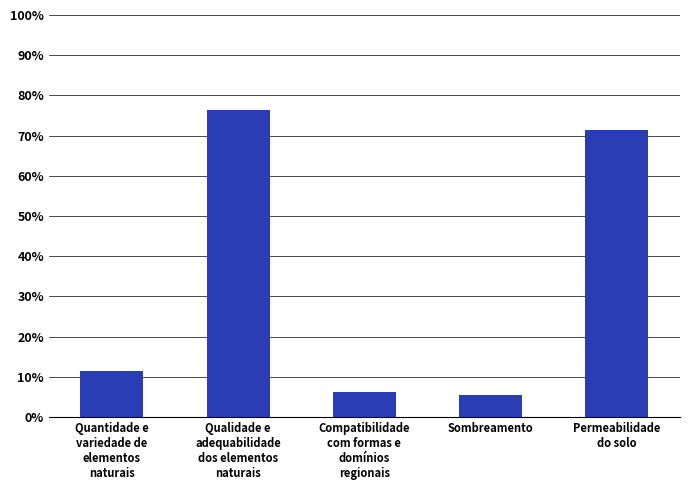

Which label corresponds to the largest value in the chart?

Qualidade e
adequabilidade
dos elementos
naturais